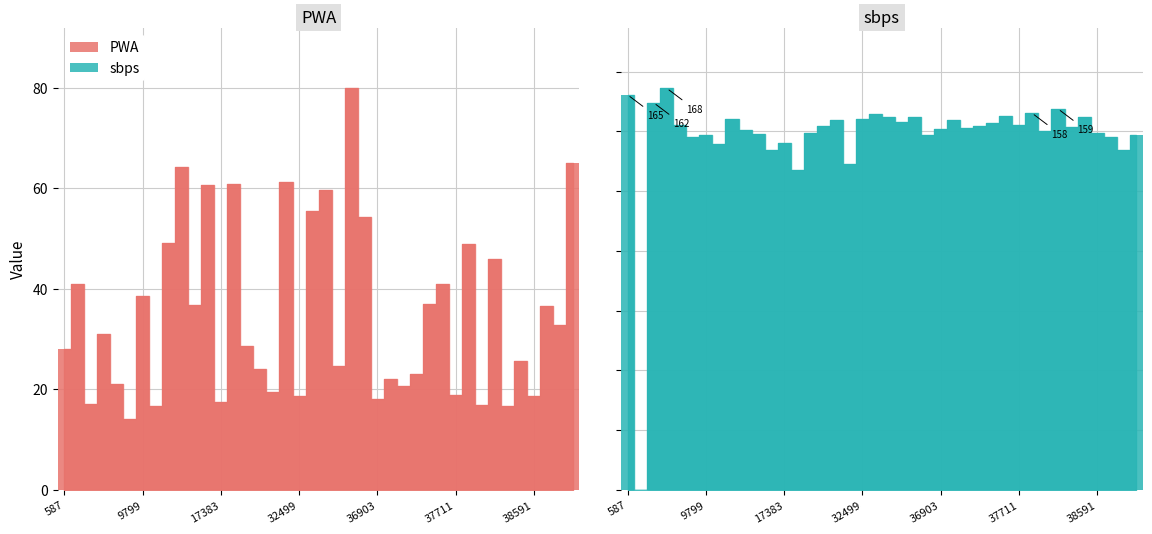

Reading left to right, transcribe all the data shown in this chart.

PWA: 28.0	40.9	17.1	31.1	21.0	14.1	38.6	16.7	49.0	64.1	36.9	60.6	17.4	60.8	28.7	24.1	19.4	61.2	18.8	55.5	59.7	24.6	79.9	54.2	18.2	22.0	20.7	23.1	36.9	41.1	19.0	49.0	17.0	45.9	16.6	25.6	18.8	36.7	32.7	64.9
sbps: 165.2	0.0	161.9	168.0	152.7	147.5	148.6	144.5	155.1	150.6	149.0	142.4	145.1	134.0	149.2	152.3	154.9	136.3	155.3	157.2	155.9	154.1	156.1	148.4	151.0	154.7	151.6	152.2	153.5	156.4	152.7	157.6	150.0	159.4	152.0	156.1	149.2	147.5	142.2	148.4